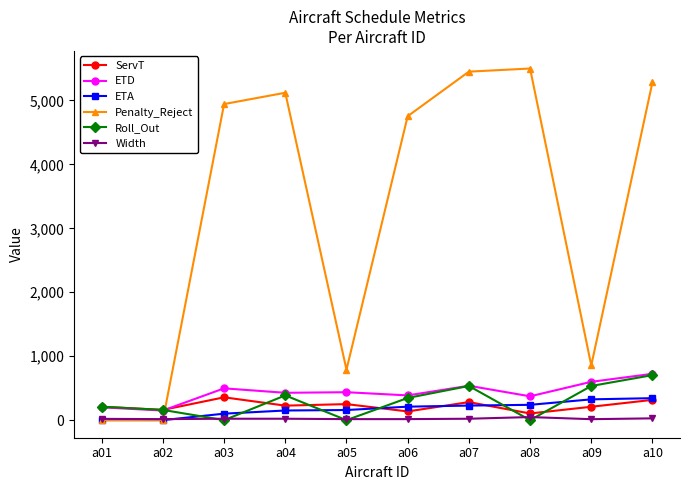

Count the number of categories in the chart.

10